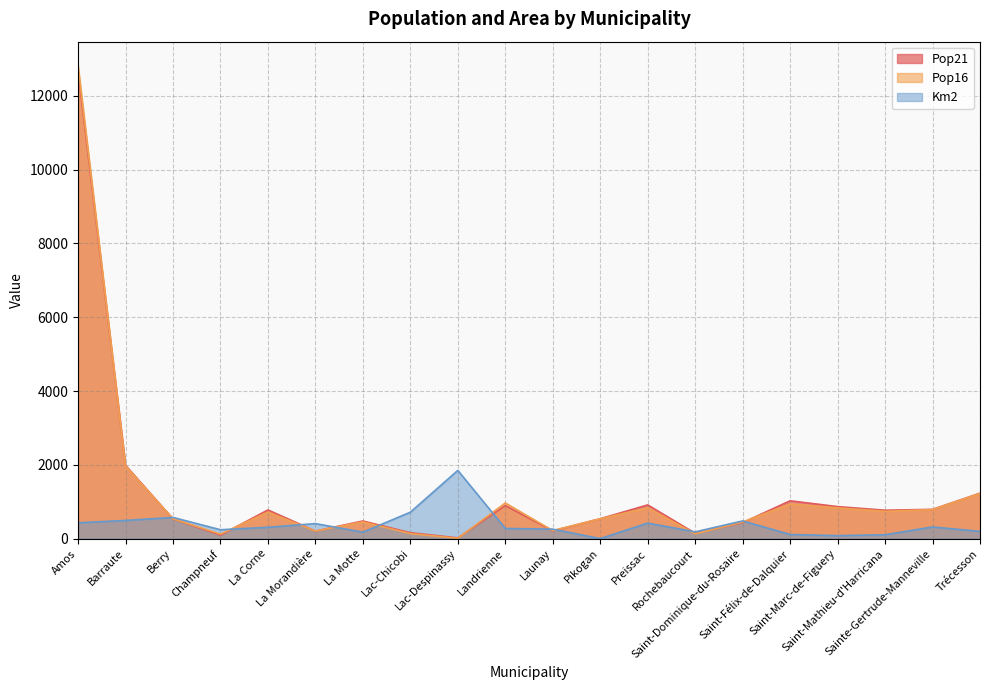

Reading left to right, list all the values displayed in this chart.

Pop21: Amos=12675.0	Barraute=1986.0	Berry=535.0	Champneuf=94.0	La Corne=778.0	La Morandière=205.0	La Motte=478.0	Lac-Chicobi=161.0	Lac-Despinassy=21.0	Landrienne=897.0	Launay=211.0	Pikogan=540.0	Preissac=914.0	Rochebaucourt=146.0	Saint-Dominique-du-Rosaire=434.0	Saint-Félix-de-Dalquier=1026.0	Saint-Marc-de-Figuery=868.0	Saint-Mathieu-d'Harricana=770.0	Sainte-Gertrude-Manneville=793.0	Trécesson=1232.0
Pop16: Amos=12823.0	Barraute=1968.0	Berry=538.0	Champneuf=123.0	La Corne=719.0	La Morandière=207.0	La Motte=453.0	Lac-Chicobi=136.0	Lac-Despinassy=10.0	Landrienne=967.0	Launay=218.0	Pikogan=538.0	Preissac=835.0	Rochebaucourt=131.0	Saint-Dominique-du-Rosaire=450.0	Saint-Félix-de-Dalquier=940.0	Saint-Marc-de-Figuery=834.0	Saint-Mathieu-d'Harricana=739.0	Sainte-Gertrude-Manneville=787.0	Trécesson=1223.0
Km2: Amos=429.0	Barraute=493.0	Berry=575.1	Champneuf=241.3	La Corne=308.1	La Morandière=407.4	La Motte=175.5	Lac-Chicobi=716.0	Lac-Despinassy=1848.7	Landrienne=275.9	Launay=257.8	Pikogan=1.0	Preissac=422.1	Rochebaucourt=183.6	Saint-Dominique-du-Rosaire=479.9	Saint-Félix-de-Dalquier=113.2	Saint-Marc-de-Figuery=80.8	Saint-Mathieu-d'Harricana=105.9	Sainte-Gertrude-Manneville=316.5	Trécesson=196.9